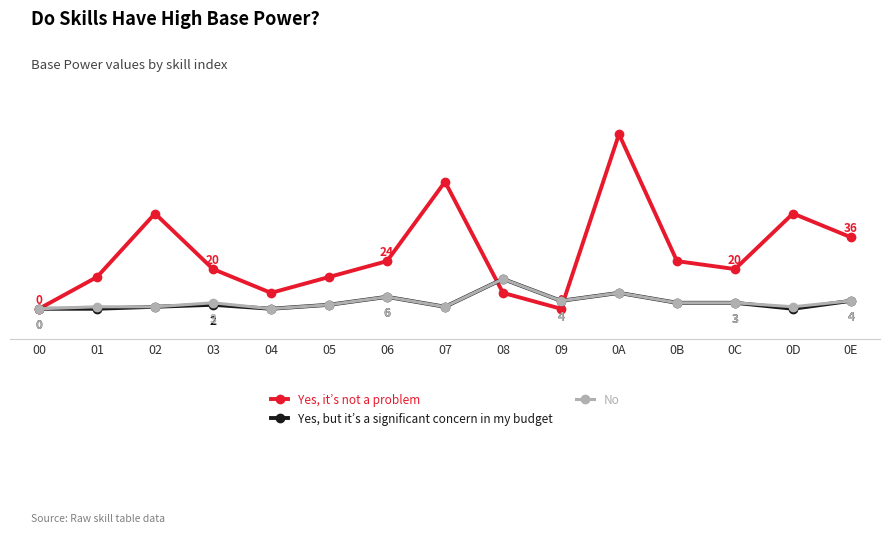

What are all the series names shown in the legend?

Yes, it’s not a problem, Yes, but it’s a significant concern in my budget, No